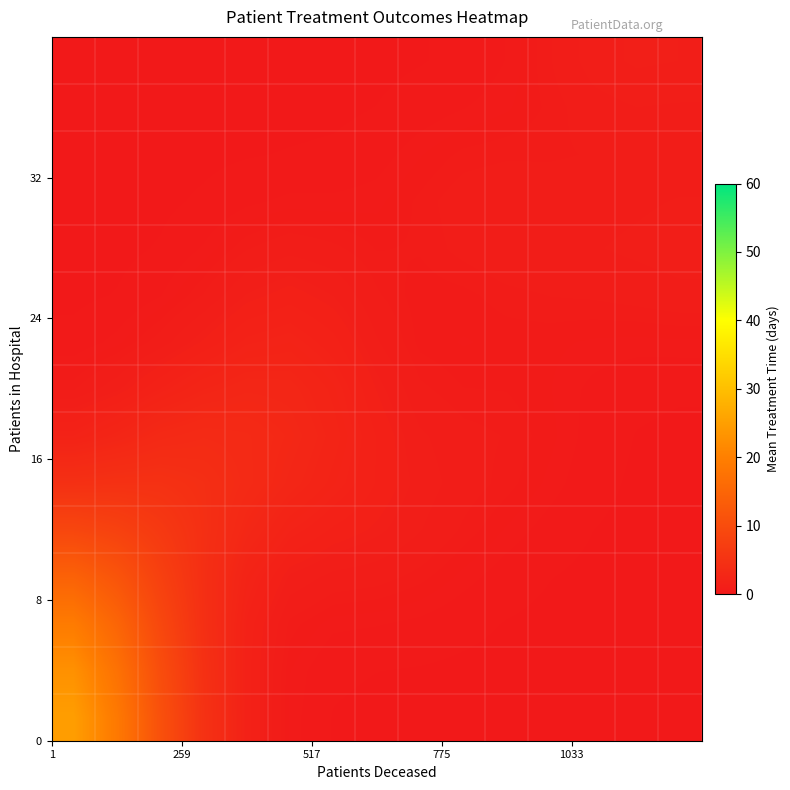

What is the maximum value shown in the chart?

24.8